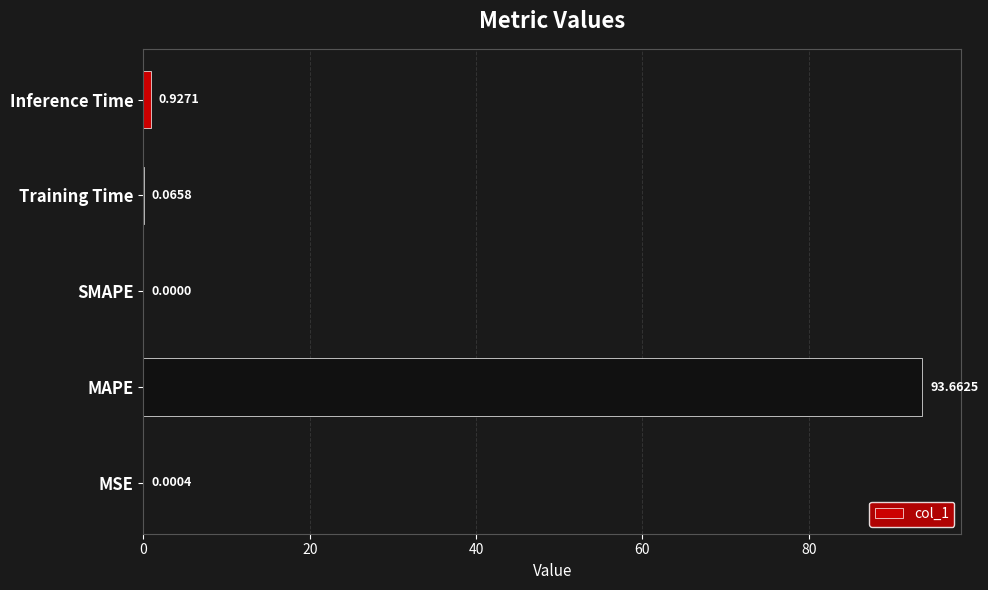

Which category has the highest value across all series?

MAPE